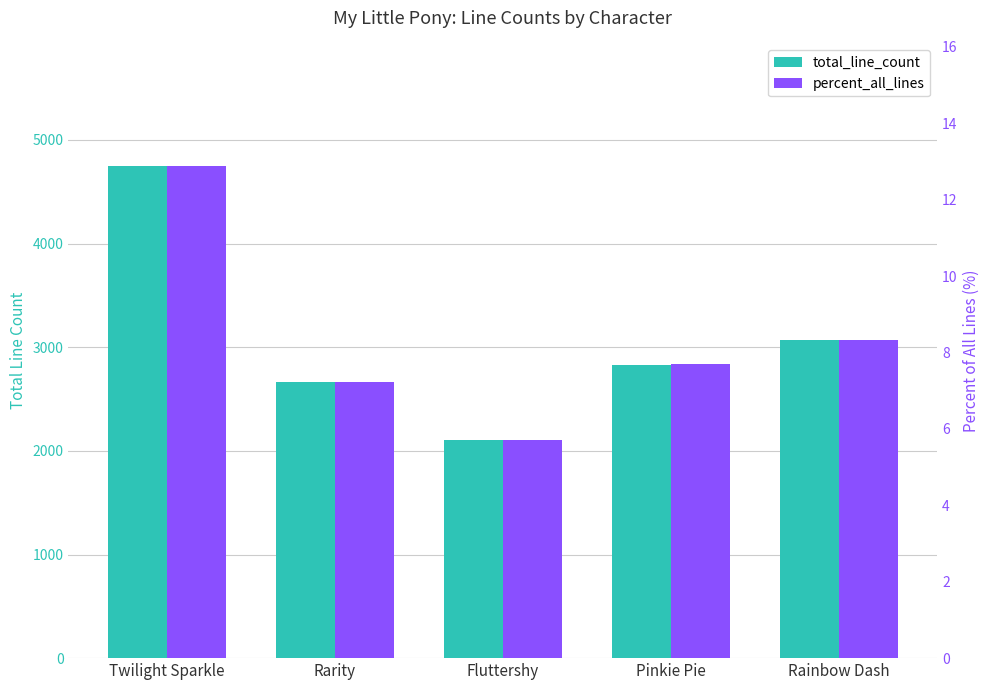

Between Fluttershy and Rarity, which is larger?

Rarity